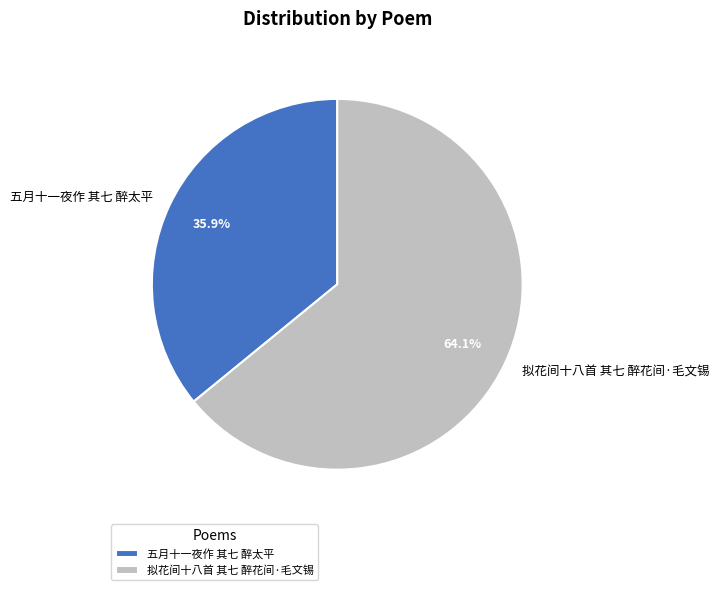

Which category accounts for the majority?

拟花间十八首 其七 醉花间·毛文锡